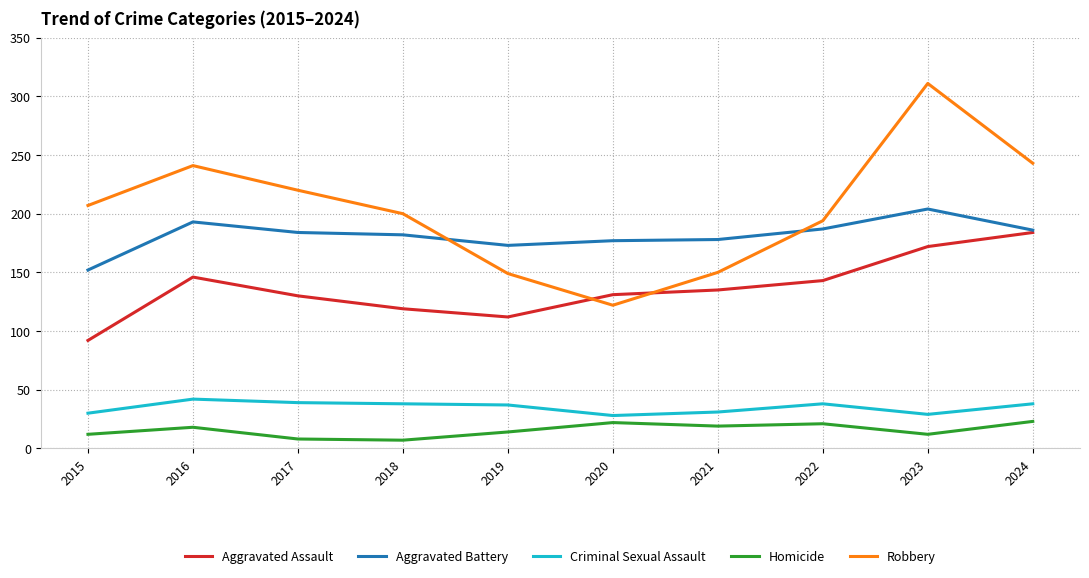

True or false: Robbery and Criminal Sexual Assault cross at least once.

False